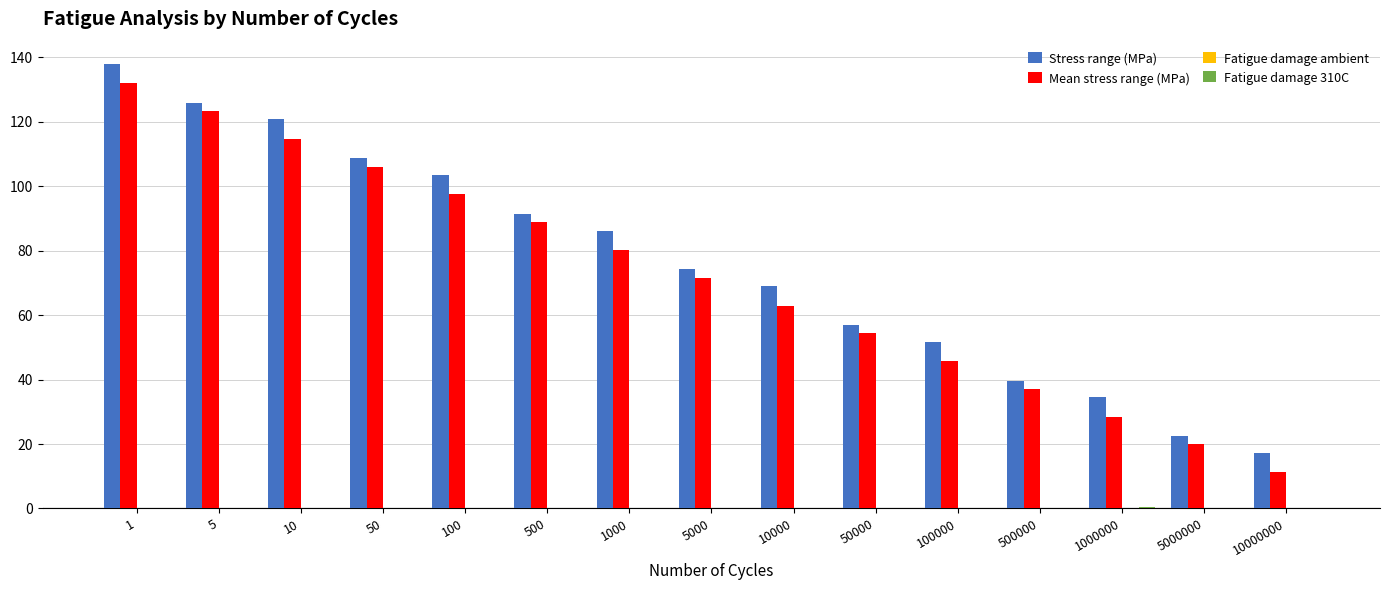

Are the bars horizontal?

No